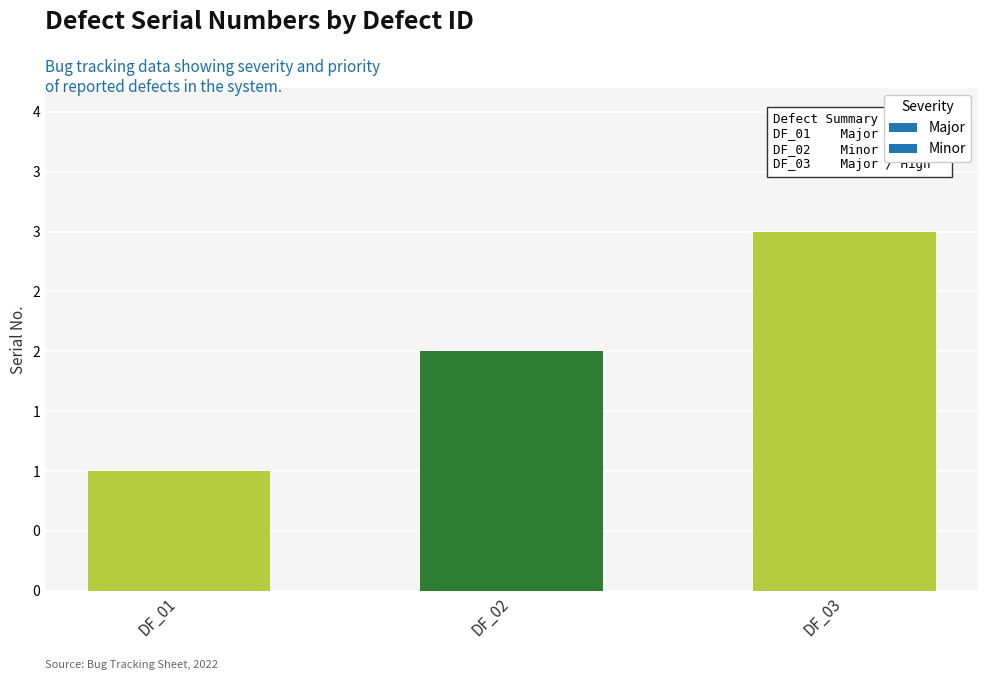

Reading left to right, list all the values displayed in this chart.

1	2	3